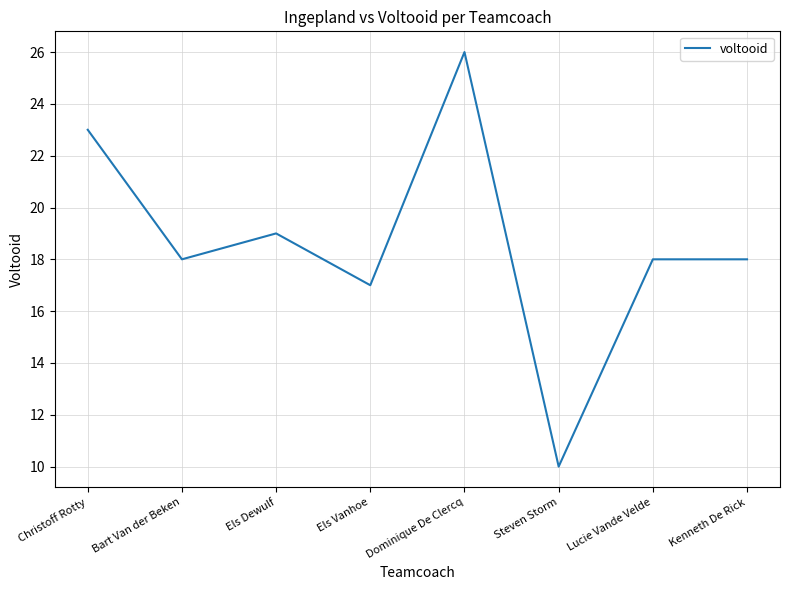

The value at Steven Storm is 6. True or false?

False